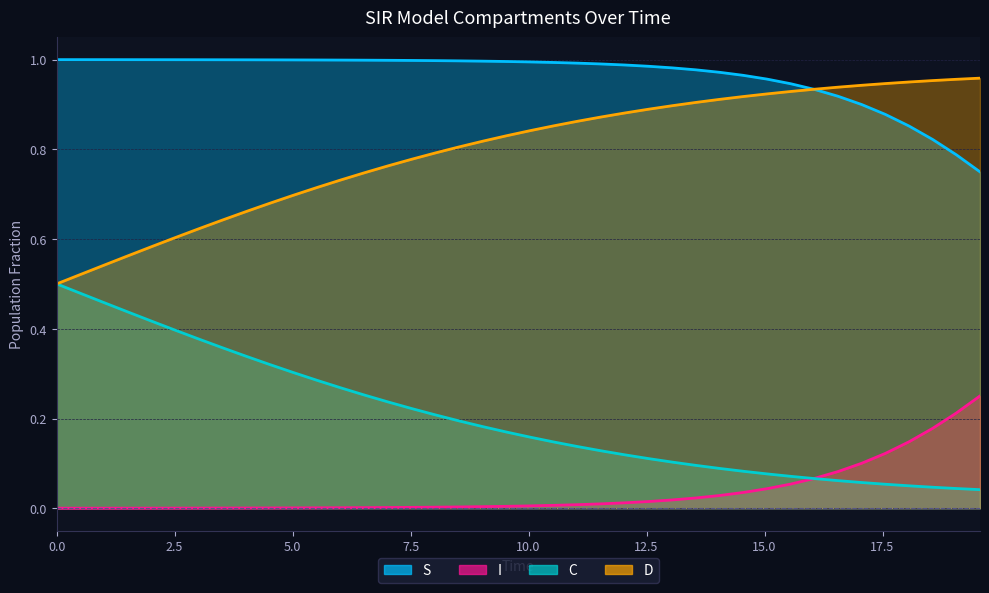

Which series has the largest total across all categories?

S